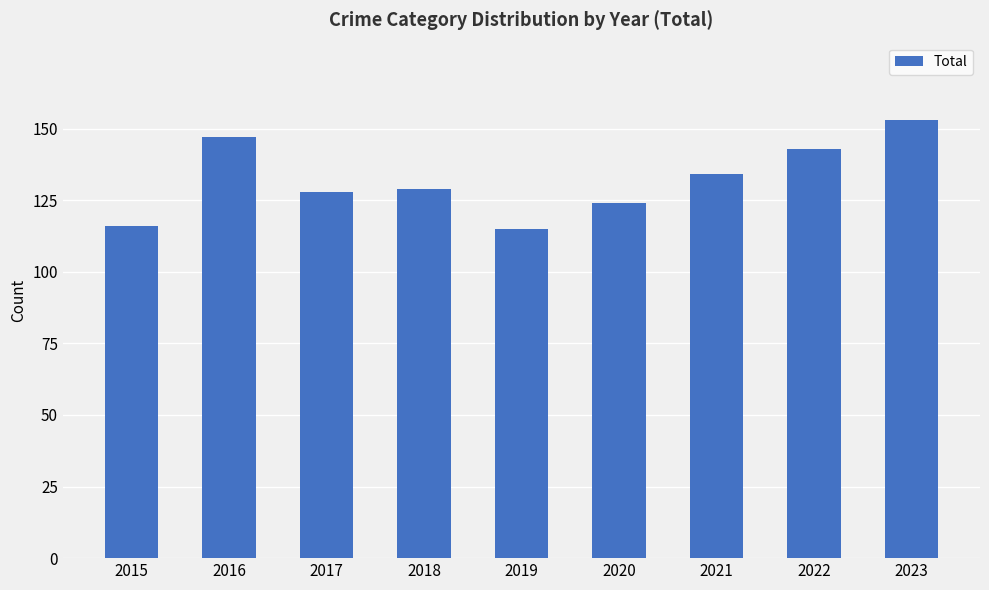

Which label corresponds to the largest value in the chart?

2023